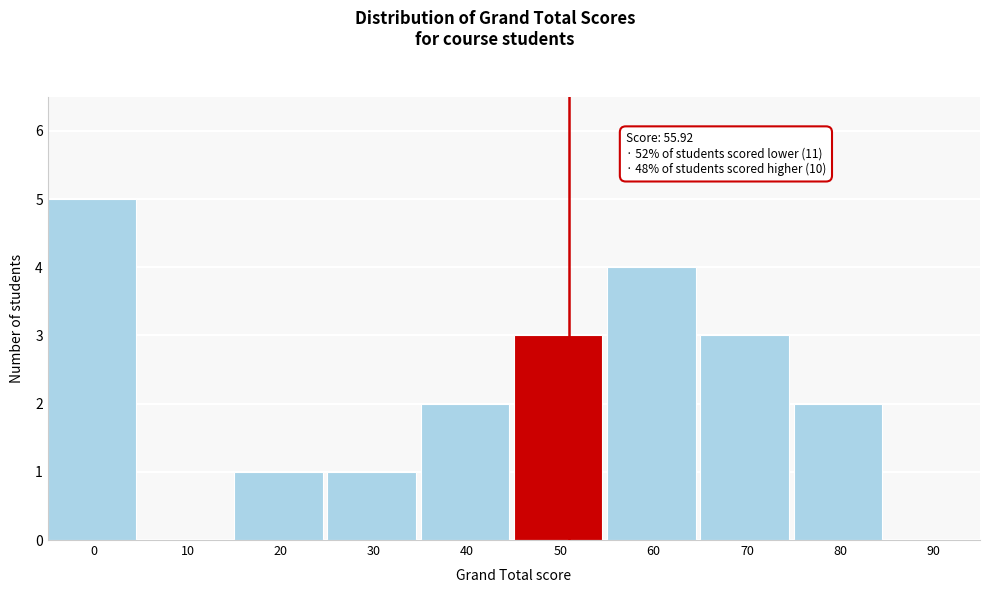

Reading left to right, what are all the values shown in this chart?

0=5	10=0	20=1	30=1	40=2	50=3	60=4	70=3	80=2	90=0